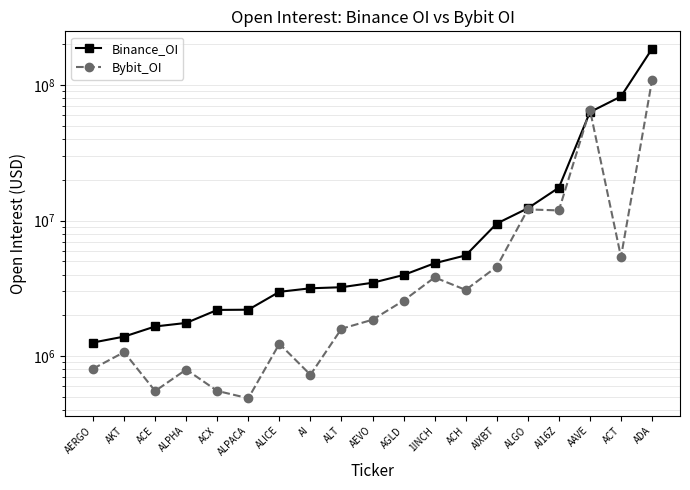

True or false: Binance_OI has a value of 63195763 at AAVE.

True